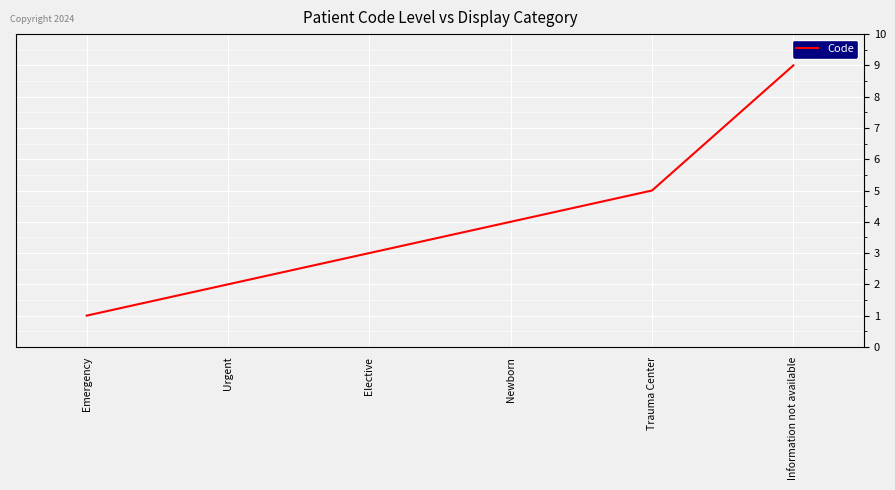

Reading right to left, transcribe all the data shown in this chart.

9	5	4	3	2	1